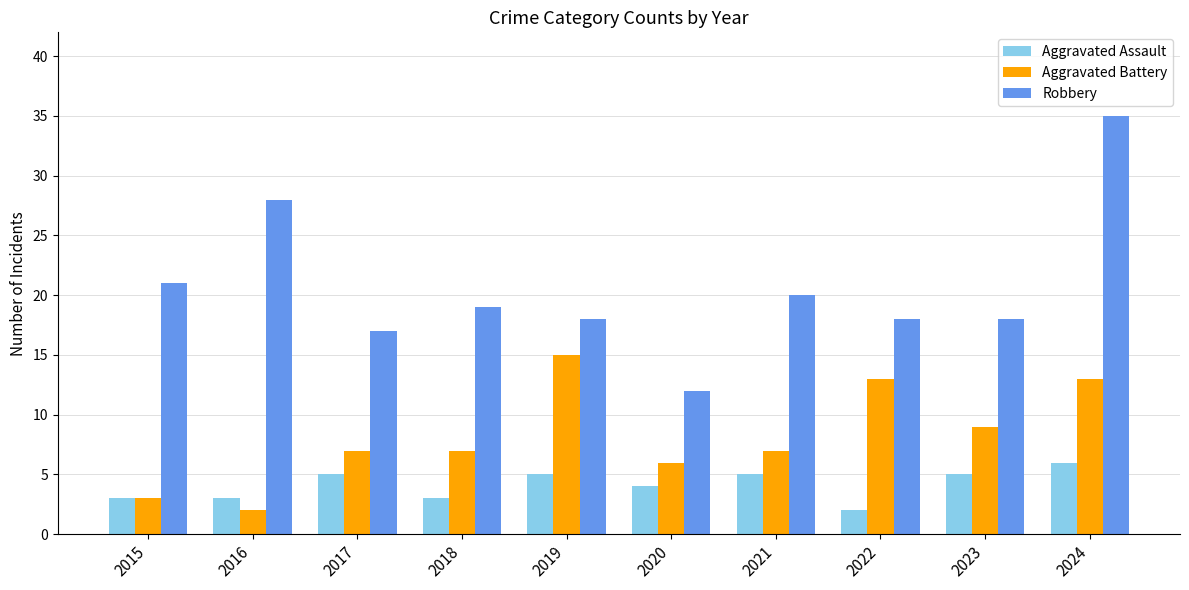

Which series has the largest total across all categories?

Robbery